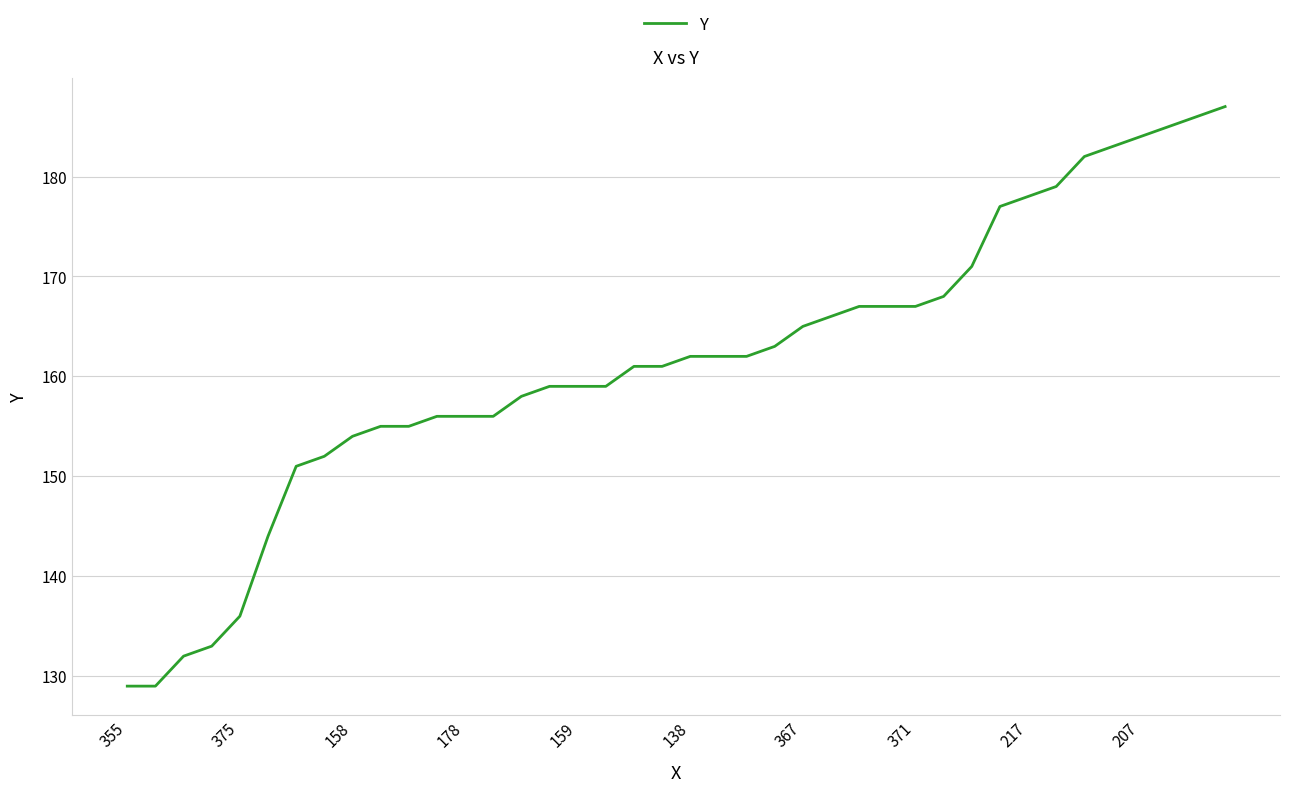

What is the minimum value shown in the chart?

129